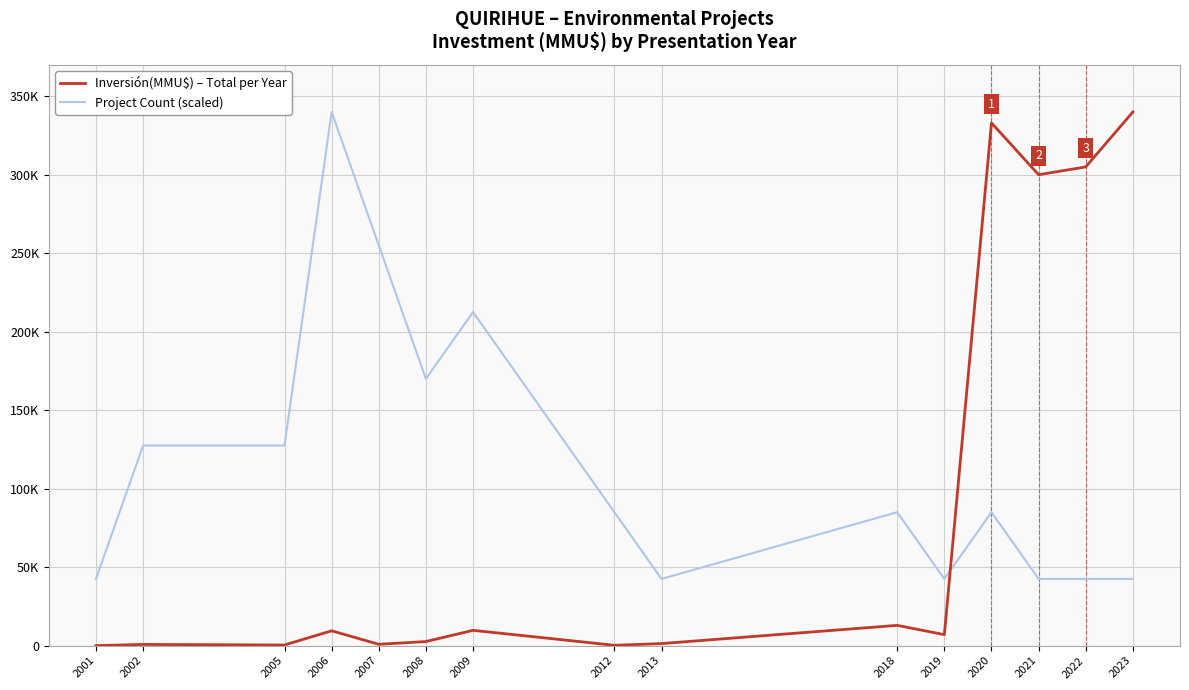

Where does the Project Count (scaled) series first go above 85000?

2002